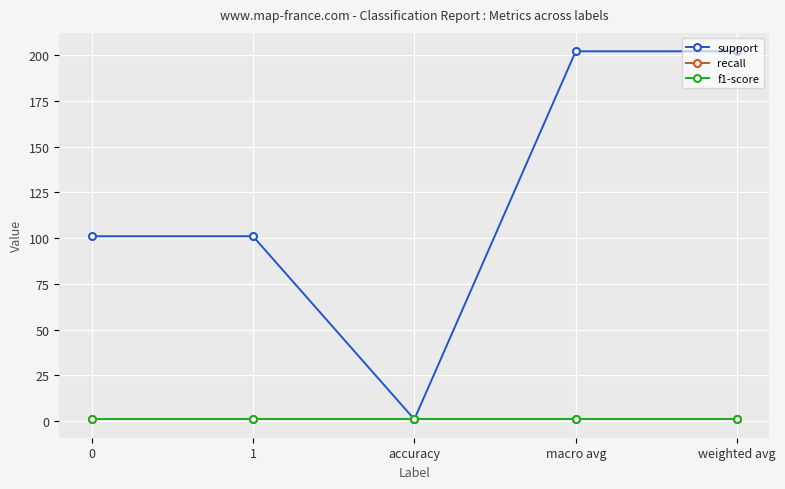

Reading left to right, list all the values displayed in this chart.

support: 0=101	1=101	accuracy=1	macro avg=202	weighted avg=202
recall: 0=1	1=1	accuracy=1	macro avg=1	weighted avg=1
f1-score: 0=1	1=1	accuracy=1	macro avg=1	weighted avg=1